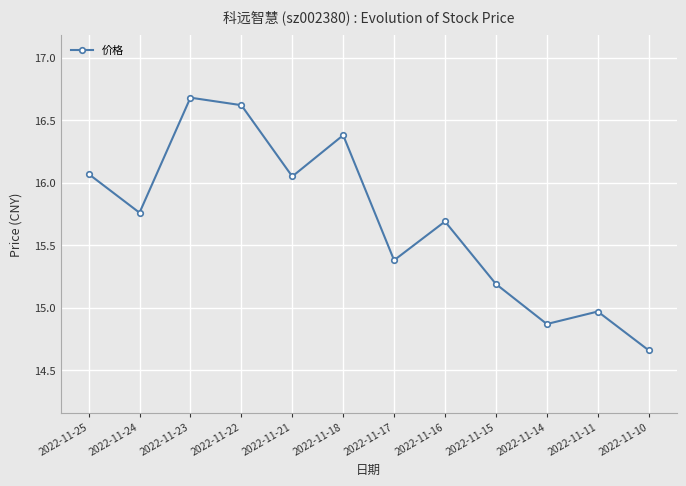

Which category has the highest value across all series?

2022-11-23